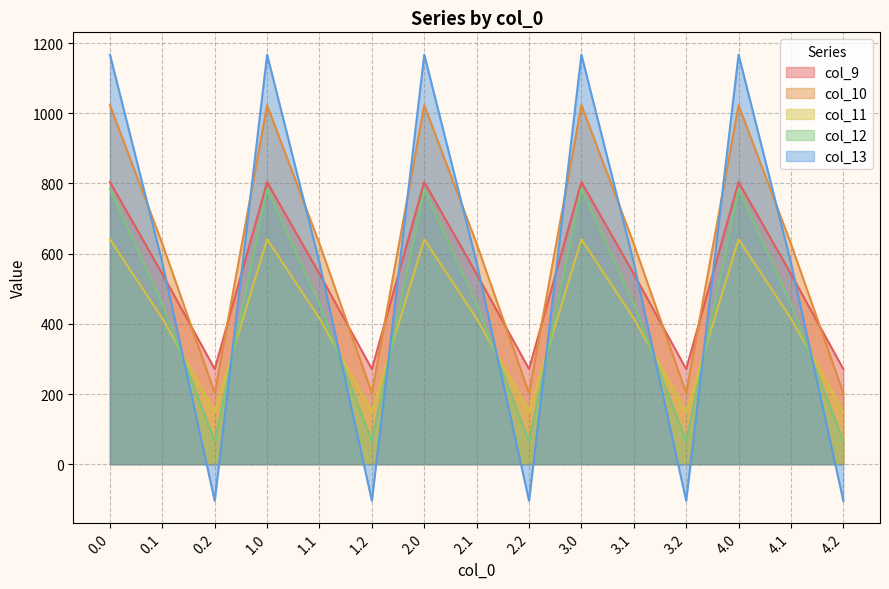

True or false: col_11 has more than 0 points higher than both neighbors.

True